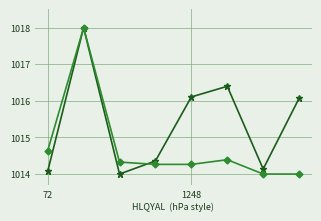

What is the minimum value shown in the chart?

1014.0